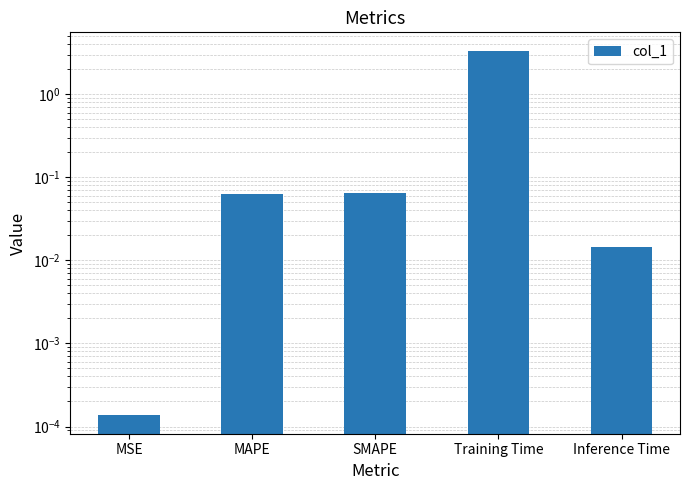

What position from the left is MSE?

1